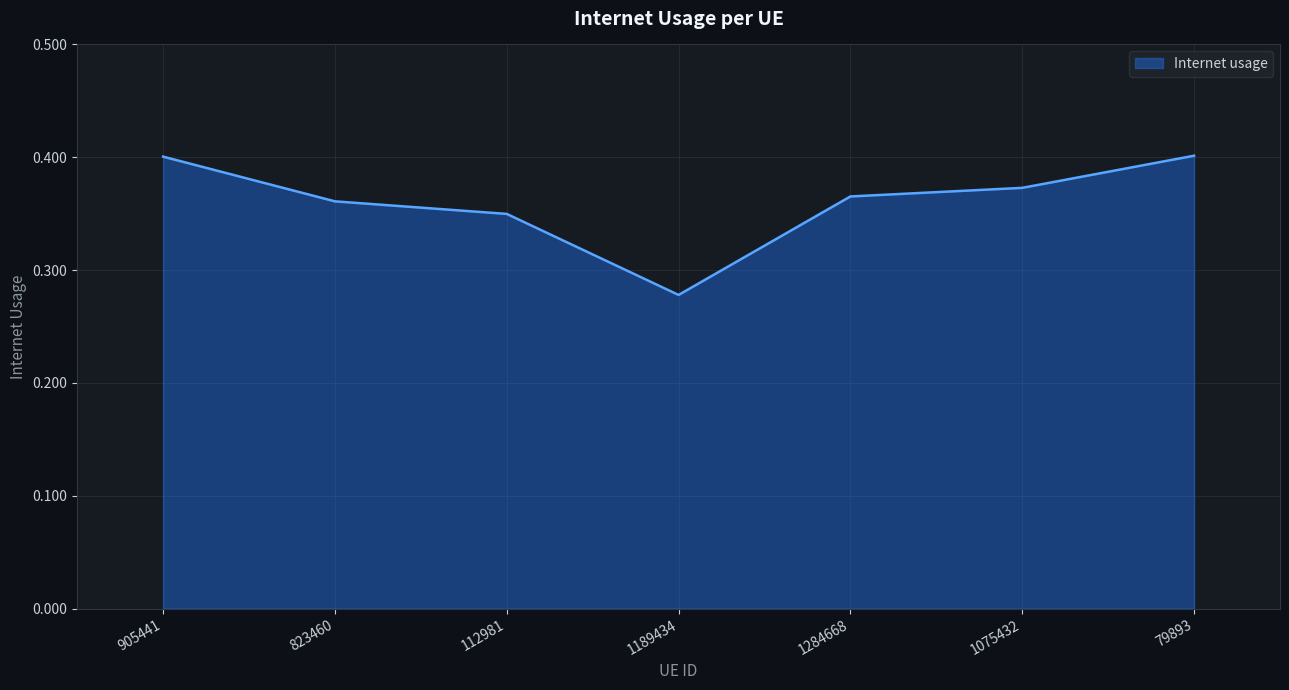

What is the sum of the values at 1284668 and 1075432?

0.7